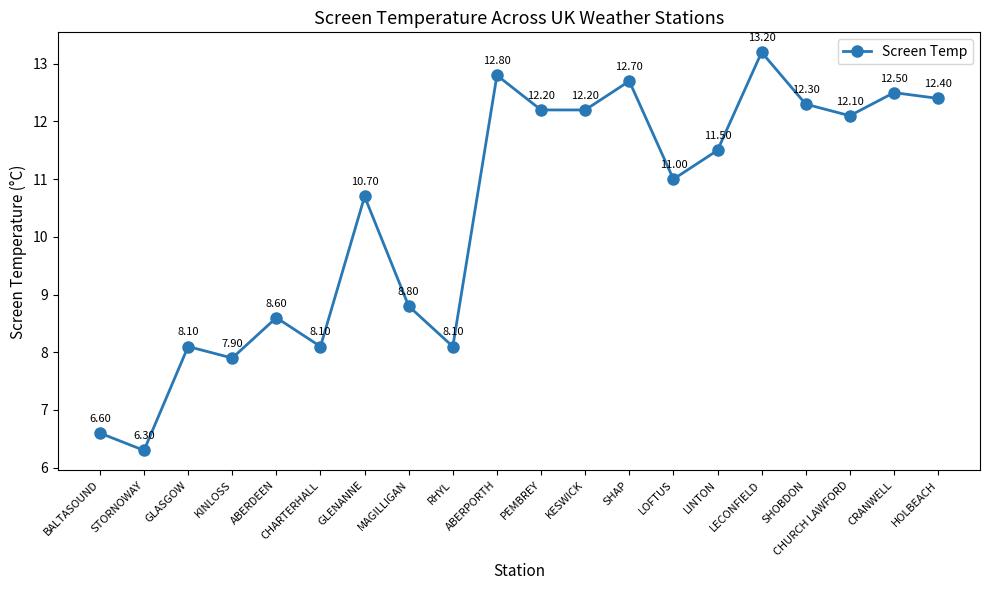

What is the greatest value displayed?

13.2